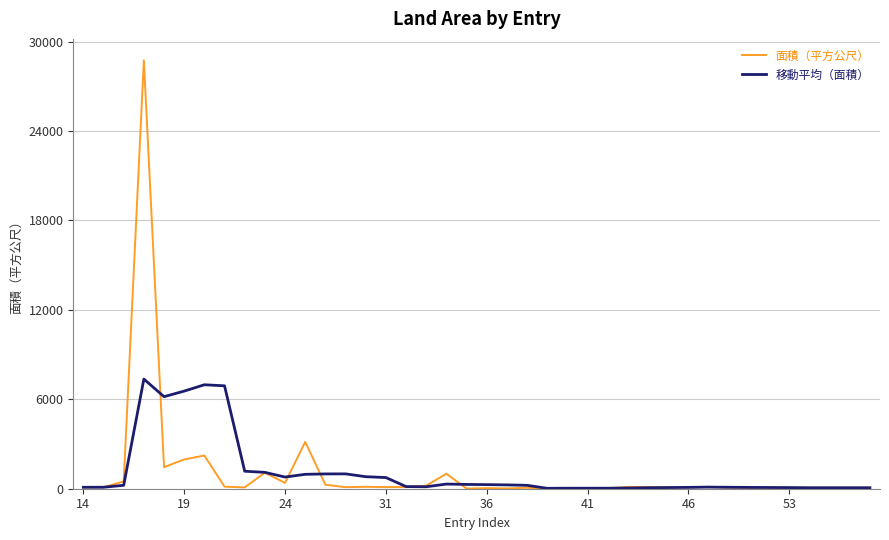

Which series has the widest spread of values?

面積（平方公尺）